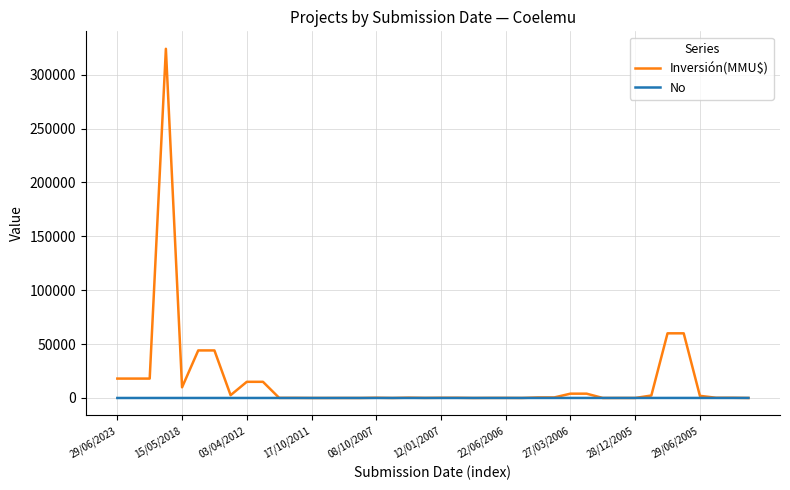

How many lines are shown in the chart?

2